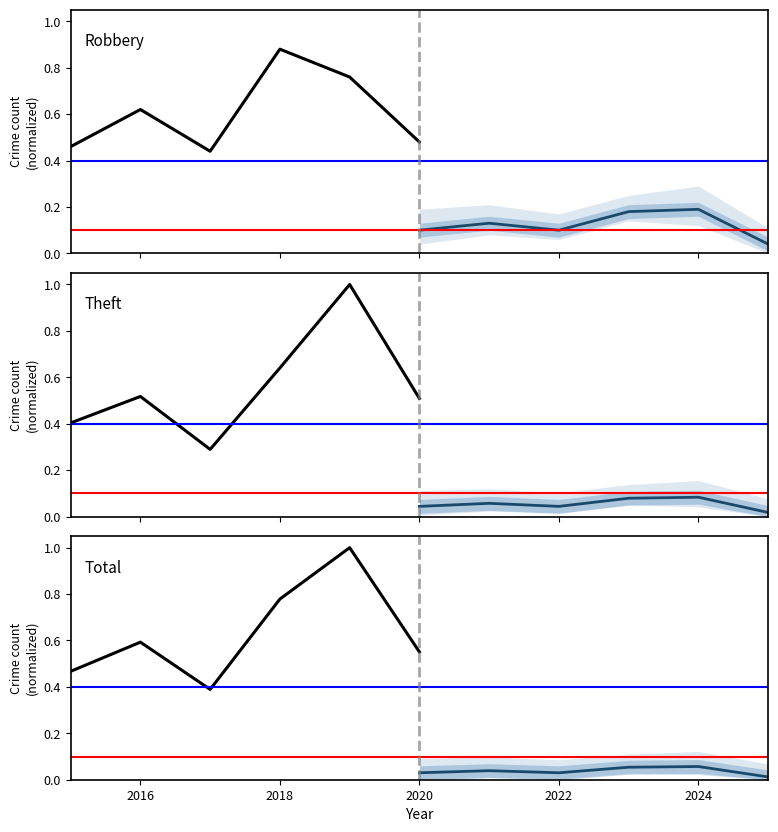

What are all the series names shown in the legend?

Robbery, Theft, Total